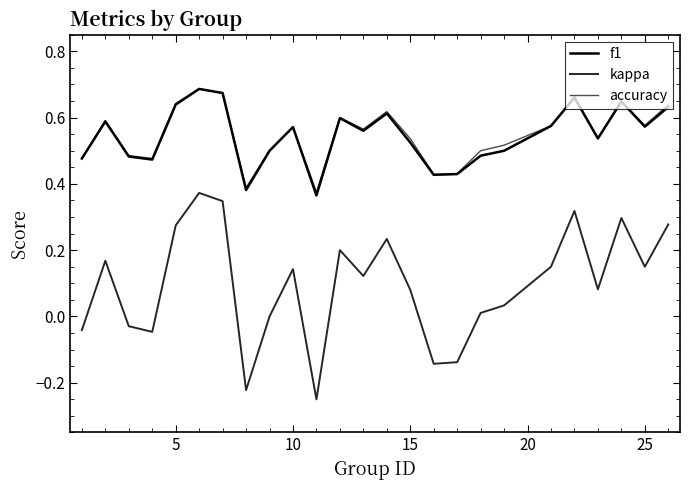

What is the highest value of the accuracy series?

0.7